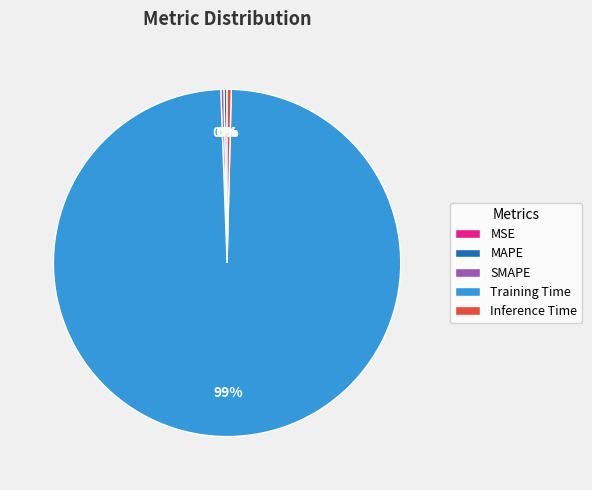

To the nearest percent, what is the average slice percentage?

20%